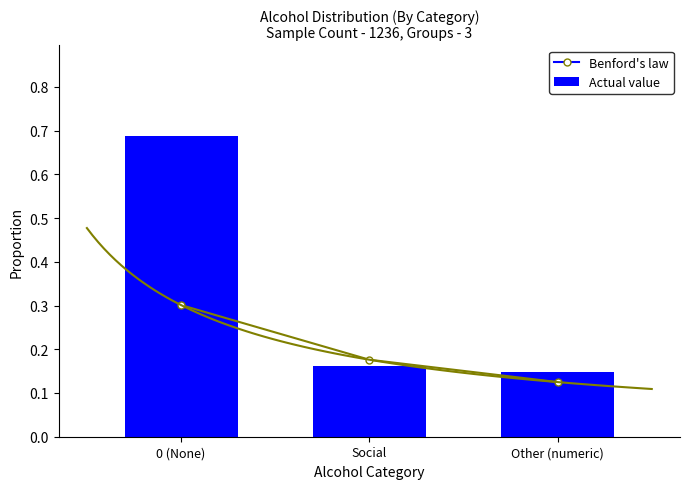

The value of Benford's law at 0 (None) is 0.4. True or false?

False